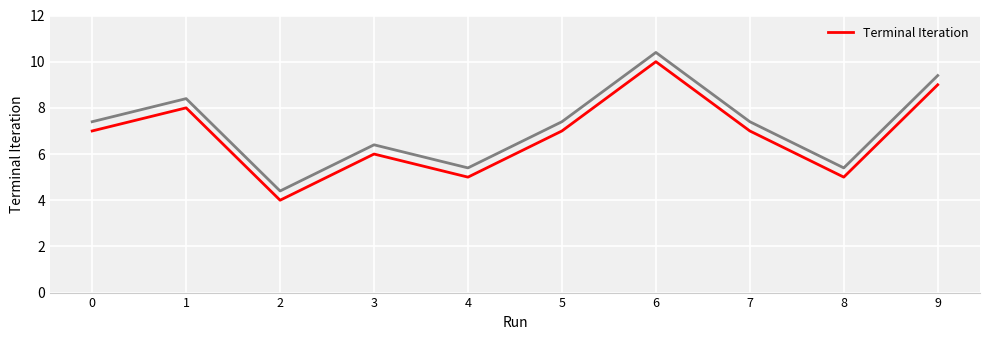

List the labels in order of value, smallest first.

2, 4, 8, 3, 0, 5, 7, 1, 9, 6